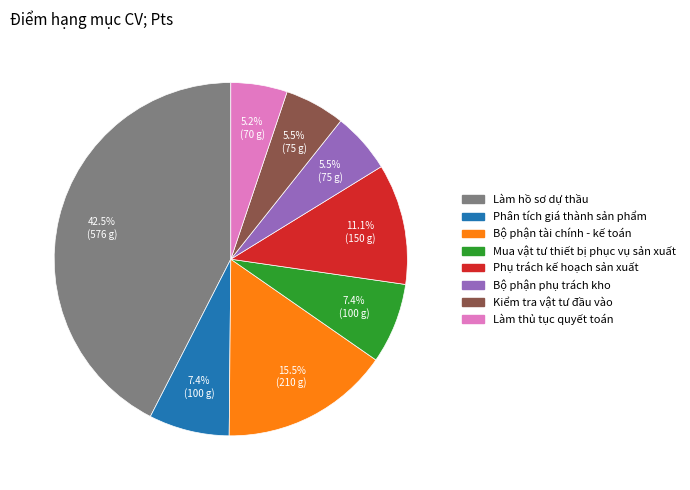

Is there a majority slice in this chart?

No